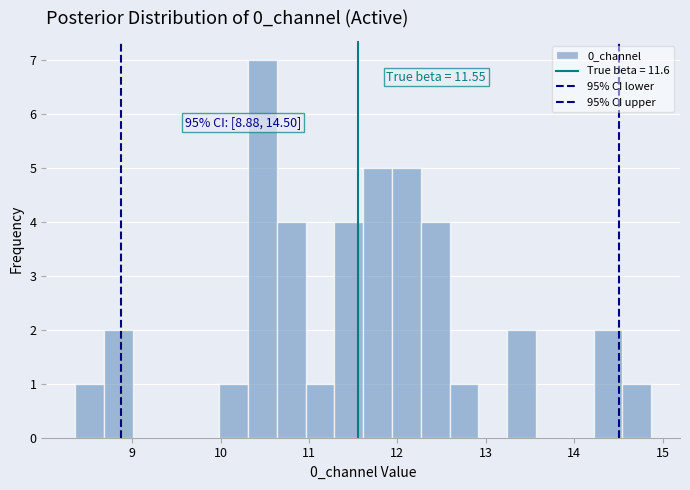

Read against the x-axis, roughly where is the centre of the tallest bar?

10.5